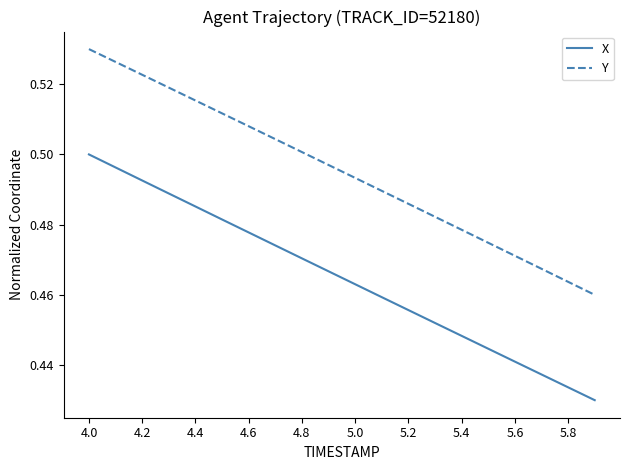

List the series in order of their overall mean, lowest first.

X, Y